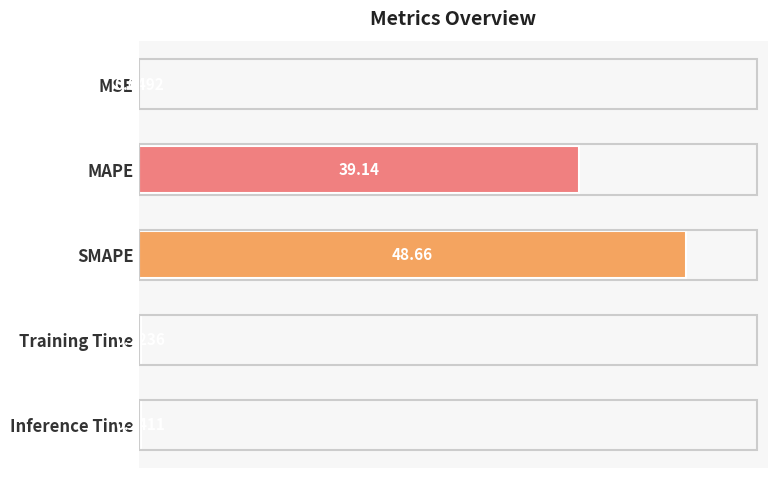

What is the change in value from MAPE to Inference Time?

-38.9